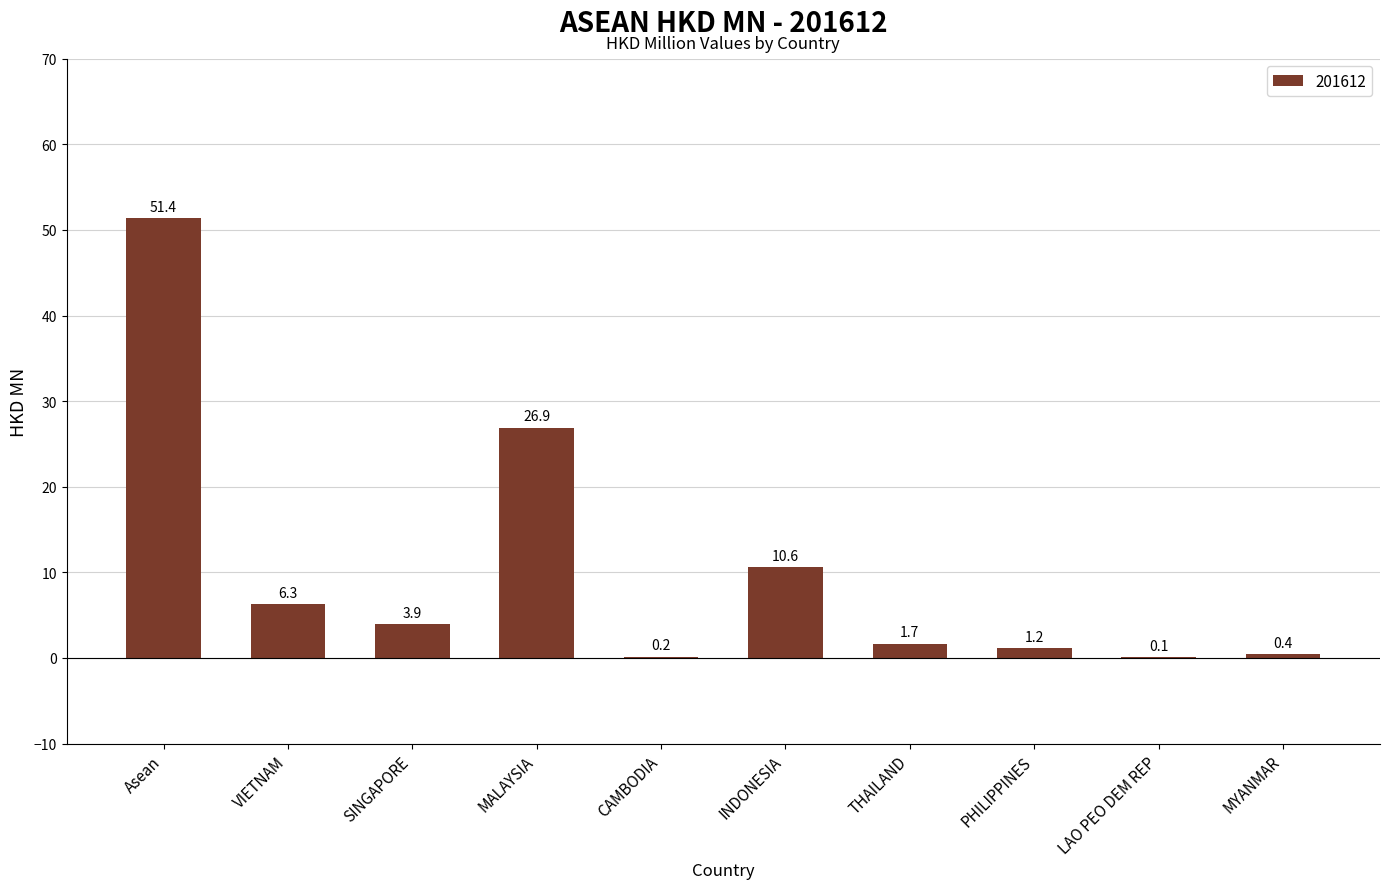

The chart shows a value of 26.9 at MALAYSIA. True or false?

True